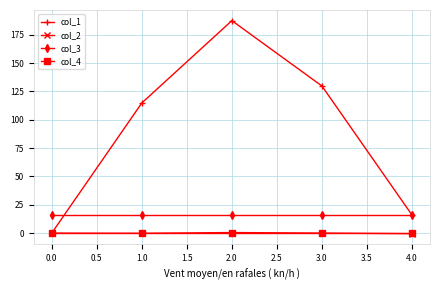

What is the value of the col_3 point at the 3rd from the left?

16.0